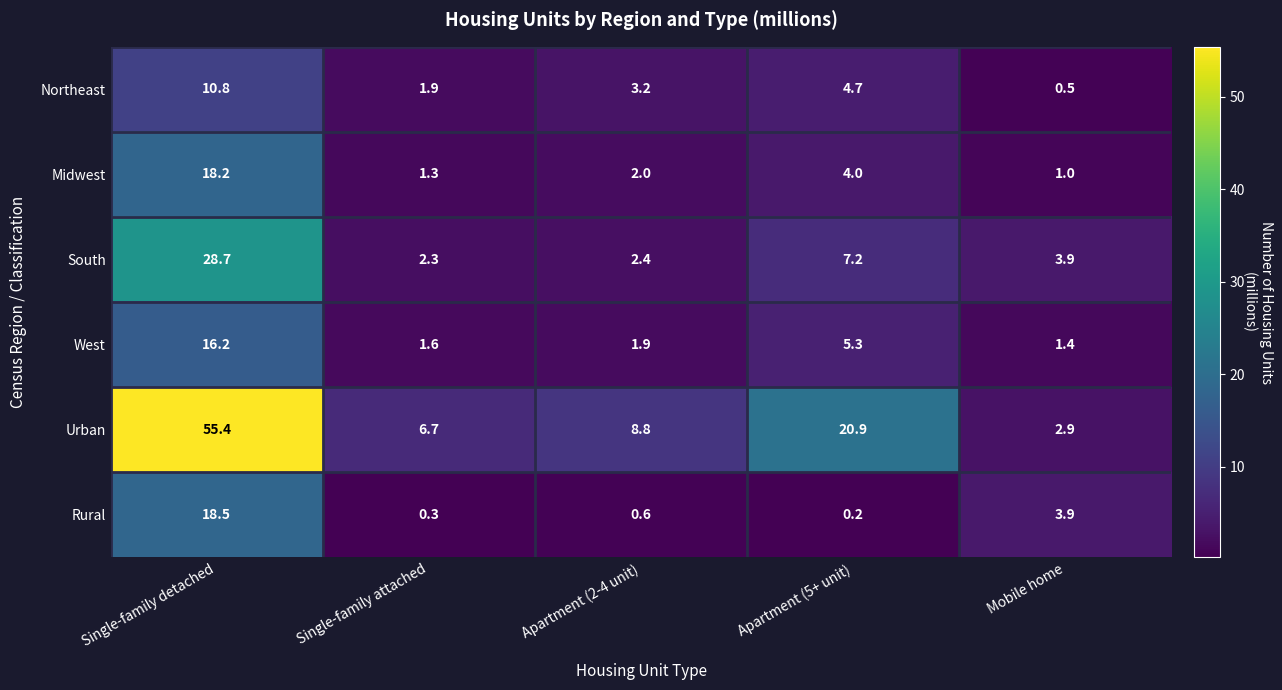

What is the average value of the Northeast series?

4.2